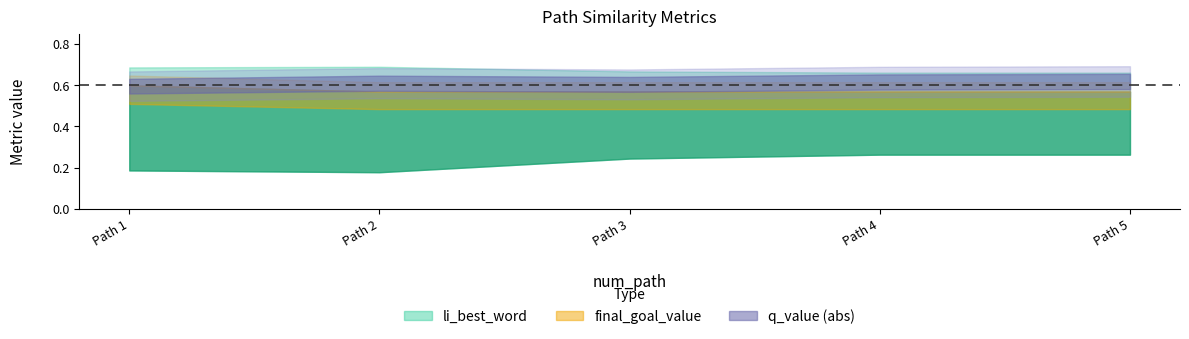

At which category is the sum across all series the highest?

4